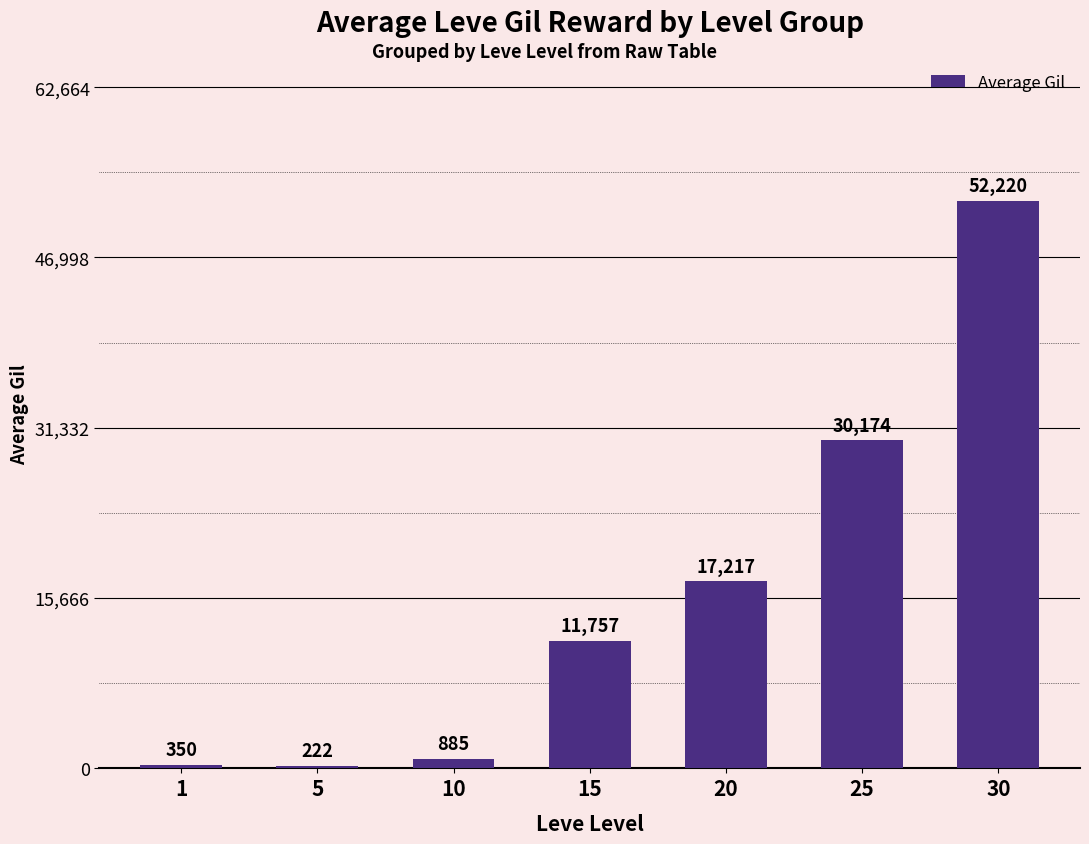

What is the average value?

16118